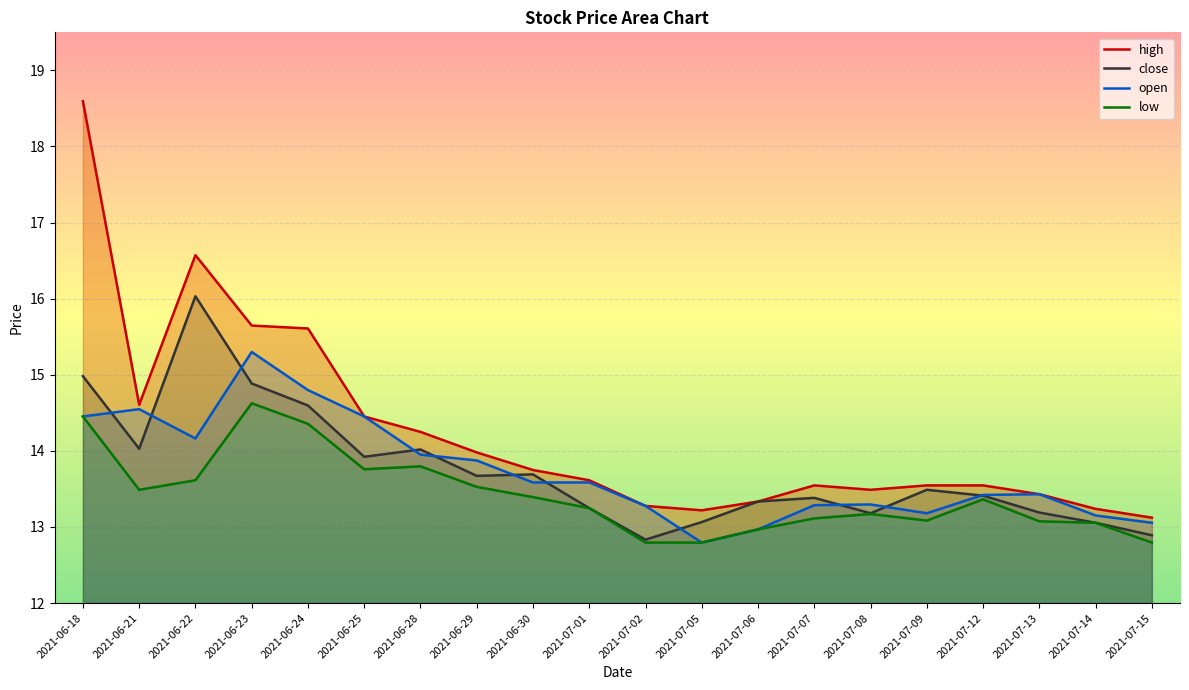

At which category does open reach its first local valley?

2021-06-22